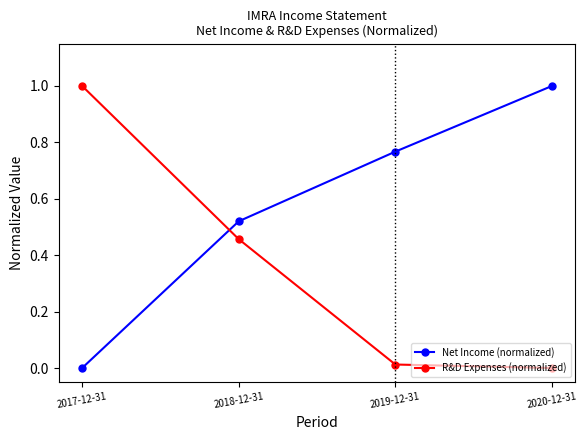

How many data points does each series have?

4